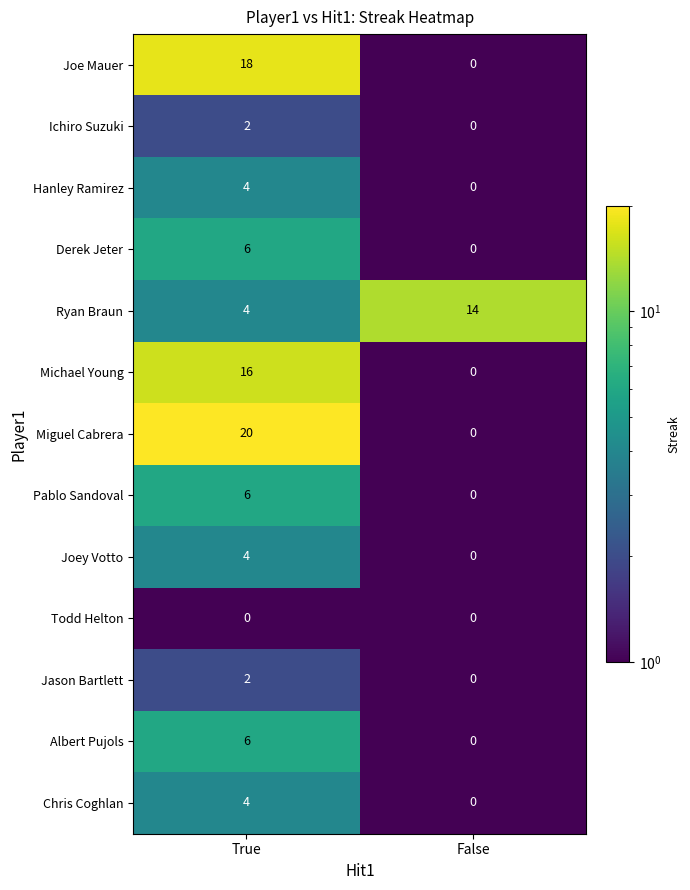

What is the highest value of the Michael Young series?

16.0